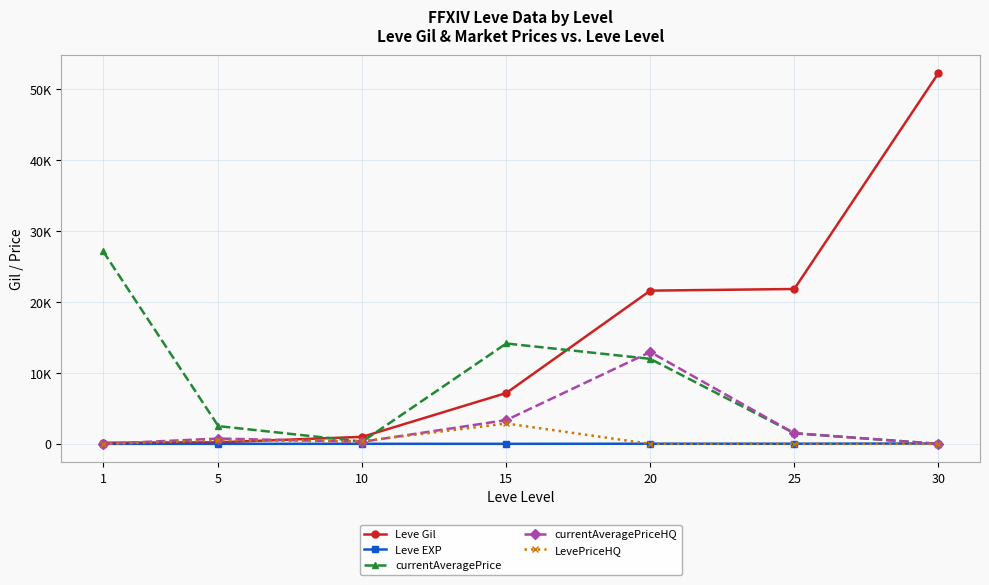

The currentAveragePriceHQ series shows 5241.8 at 15. True or false?

False